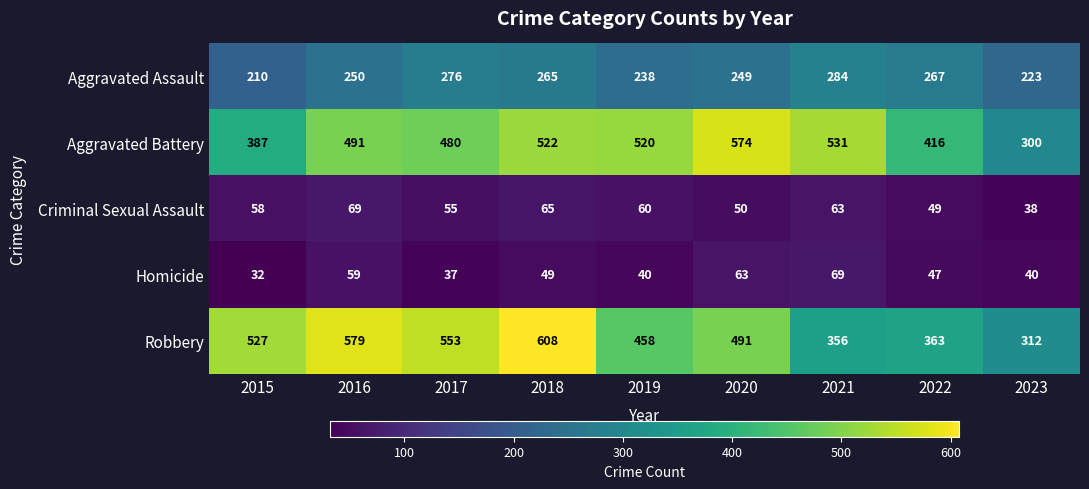

Rank the series at 2023 from lowest to highest value.

Criminal Sexual Assault, Homicide, Aggravated Assault, Aggravated Battery, Robbery